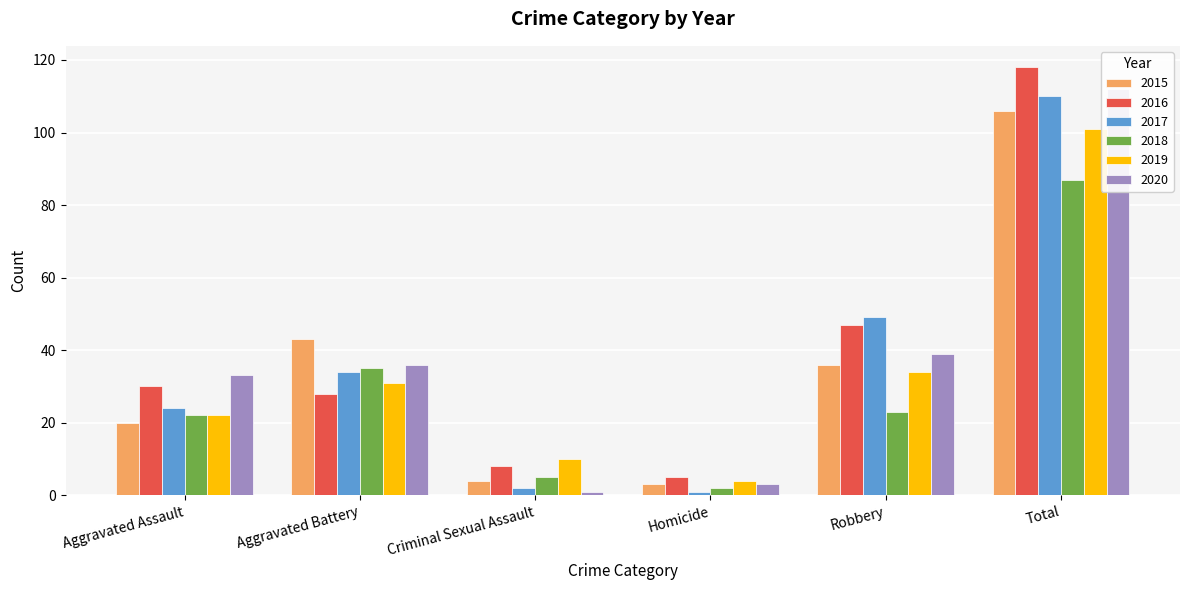

How many categories are shown in the chart?

6